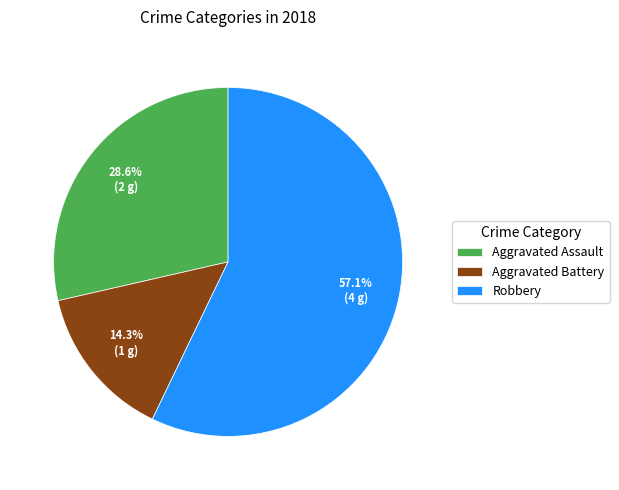

Between Aggravated Battery and Robbery, which is larger?

Robbery